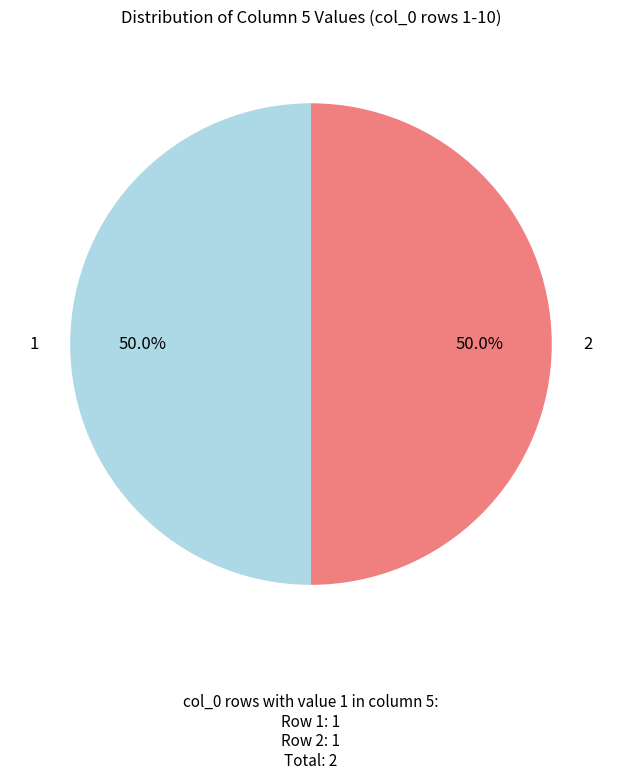

To the nearest percent, what is the difference between the largest and smallest slice percentages?

0%